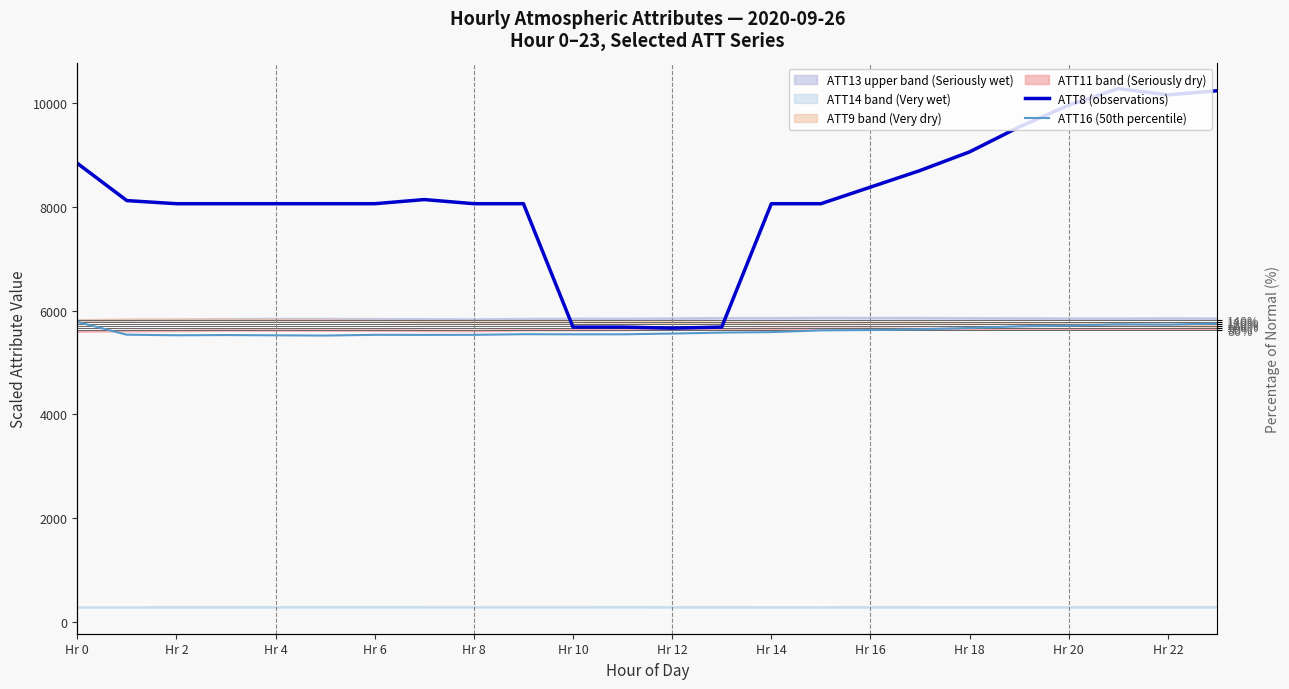

What is the label of the 10th point from the right?

Hr 14